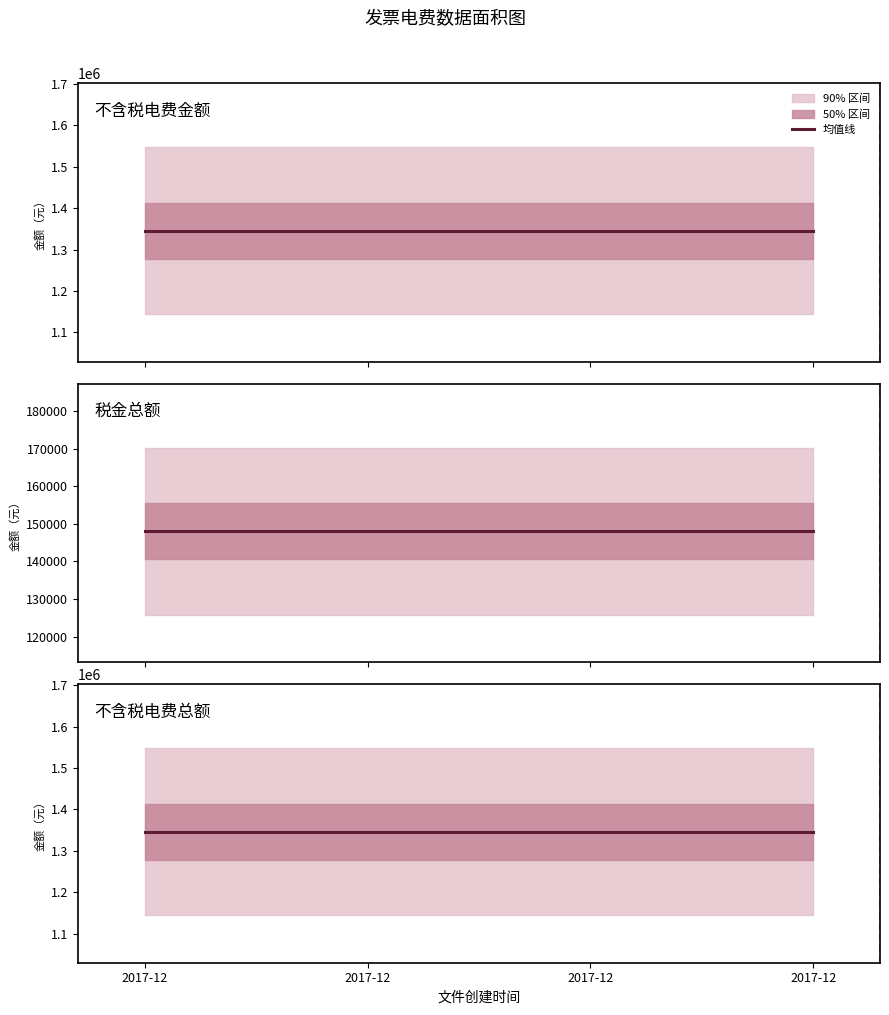

Reading right to left, list all the values displayed in this chart.

不含税电费金额: 2017-12=1345585.4	2017-12=1345585.4	2017-12=1345585.4	2017-12=1345585.4
税金总额: 2017-12=148014.4	2017-12=148014.4	2017-12=148014.4	2017-12=148014.4
不含税电费总额: 2017-12=1345585.4	2017-12=1345585.4	2017-12=1345585.4	2017-12=1345585.4